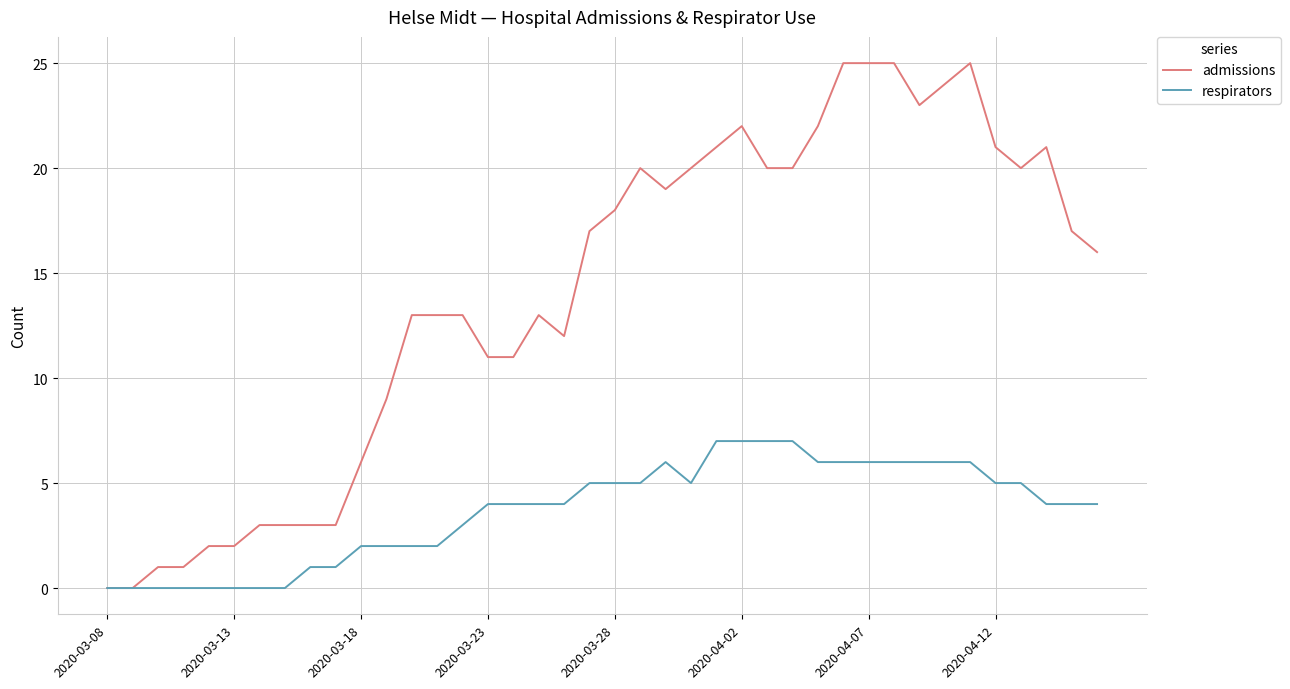

Reading left to right, extract all data points from this chart.

admissions: 0	0	1	1	2	2	3	3	3	3	6	9	13	13	13	11	11	13	12	17	18	20	19	20	21	22	20	20	22	25	25	25	23	24	25	21	20	21	17	16
respirators: 0	0	0	0	0	0	0	0	1	1	2	2	2	2	3	4	4	4	4	5	5	5	6	5	7	7	7	7	6	6	6	6	6	6	6	5	5	4	4	4